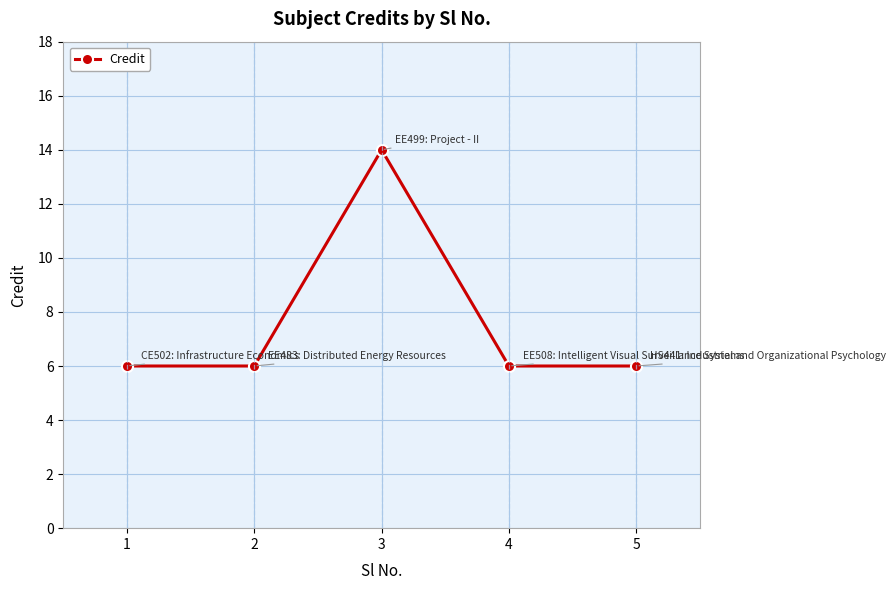

The value at 3 is 14. True or false?

True